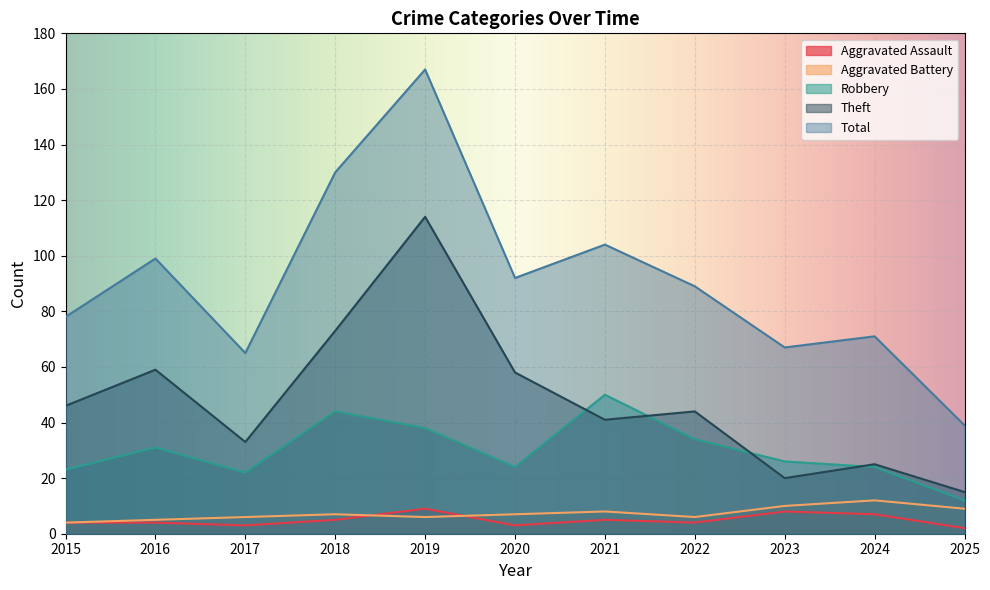

What value does the Total series have at 2018, to the nearest 5?

130